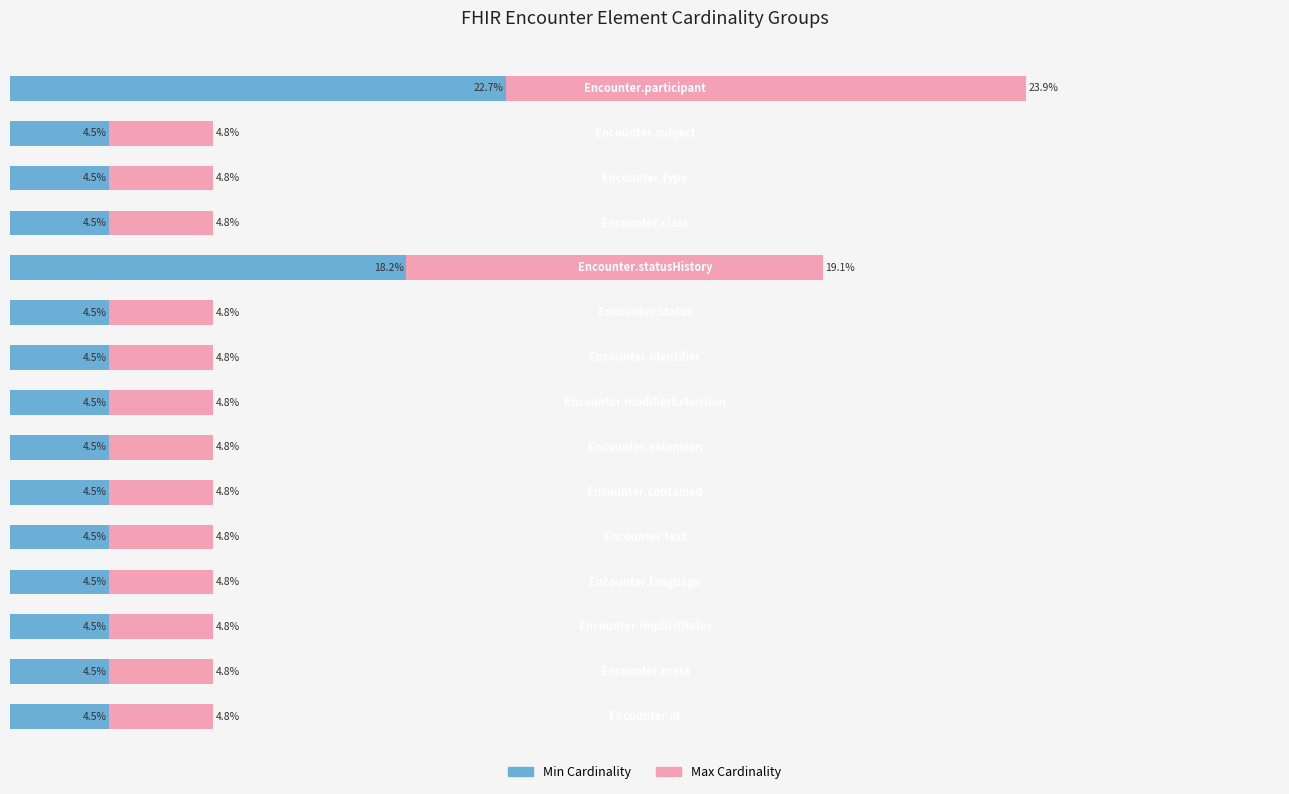

Rank the series by their average value, from highest to lowest.

Max Cardinality, Min Cardinality